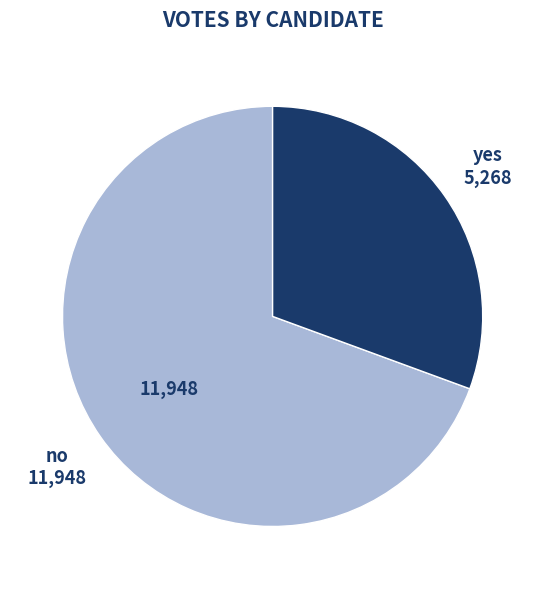

What is the smallest slice in the pie chart?

yes